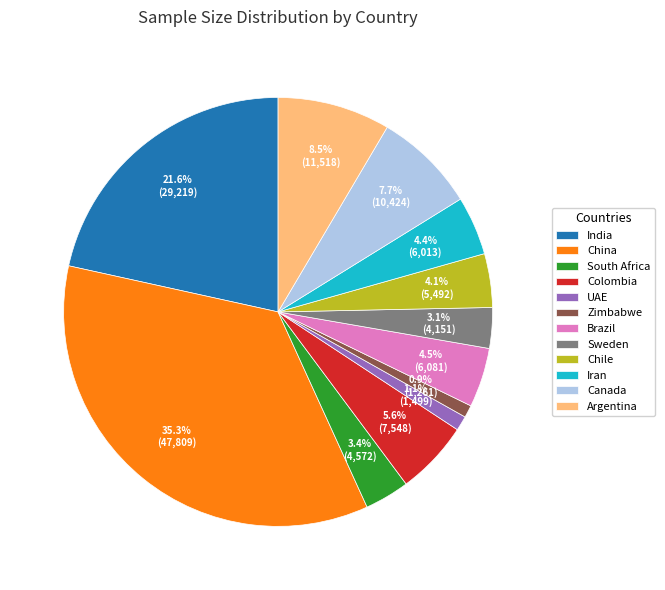

What percentage do Sweden and UAE together represent?

4.2%